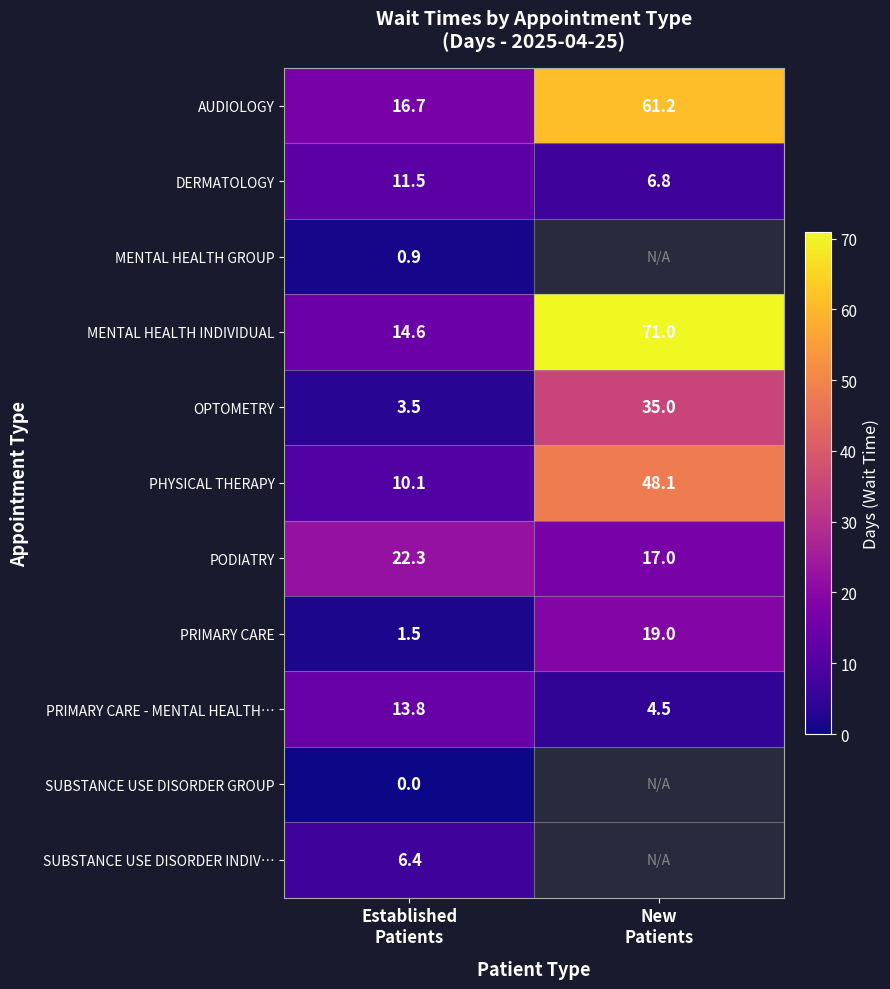

What is the sum of all PRIMARY CARE - MENTAL HEALTH… values?

18.3